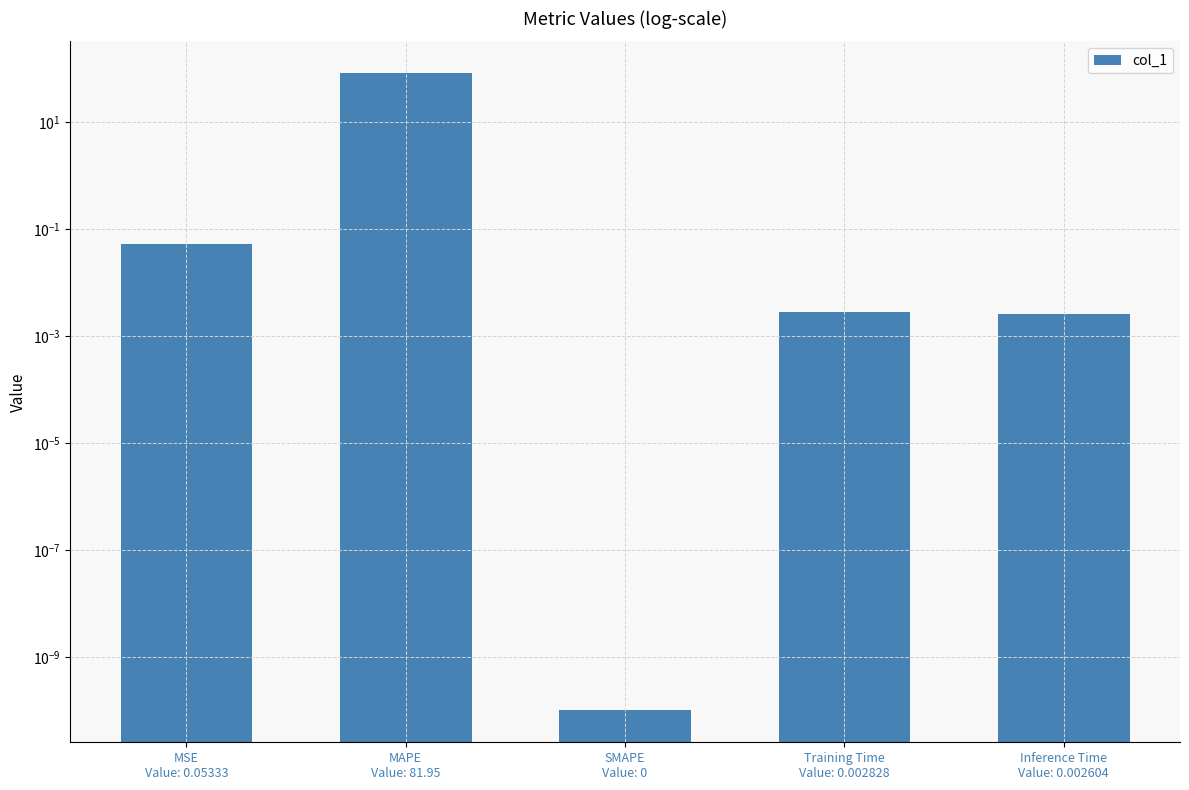

At which label is the value closest to 40?

MSE
Value: 0.05333